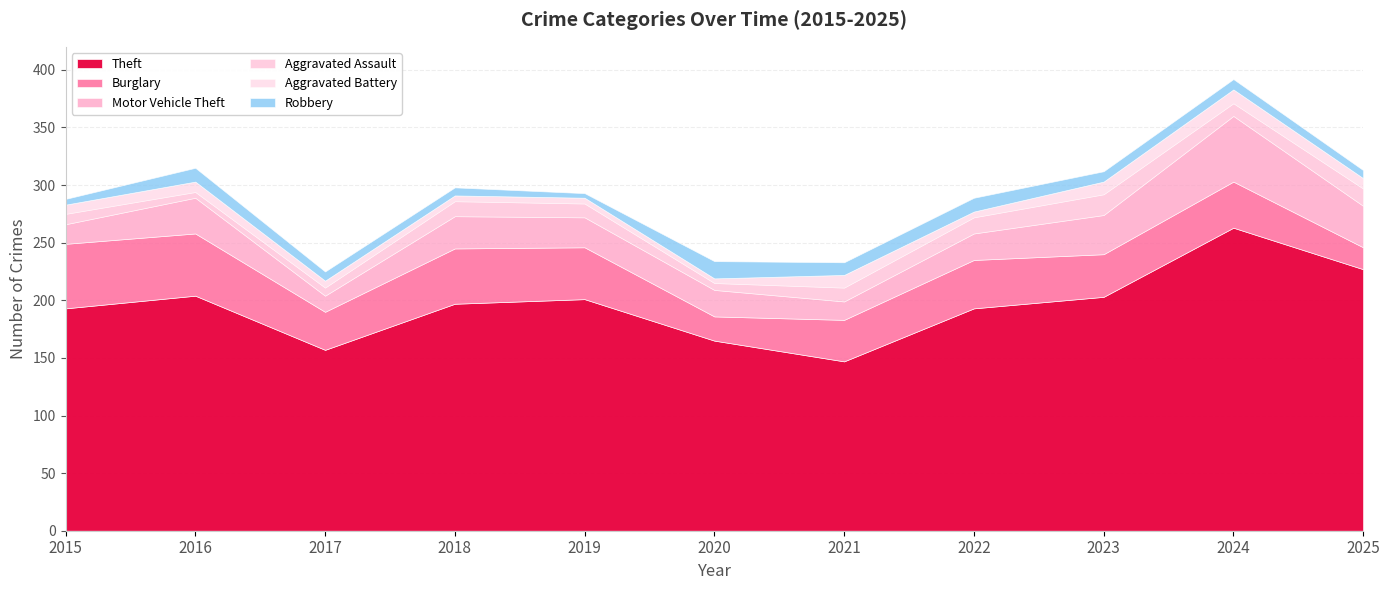

What is the difference between the Theft values at 2021 and 2019?

54